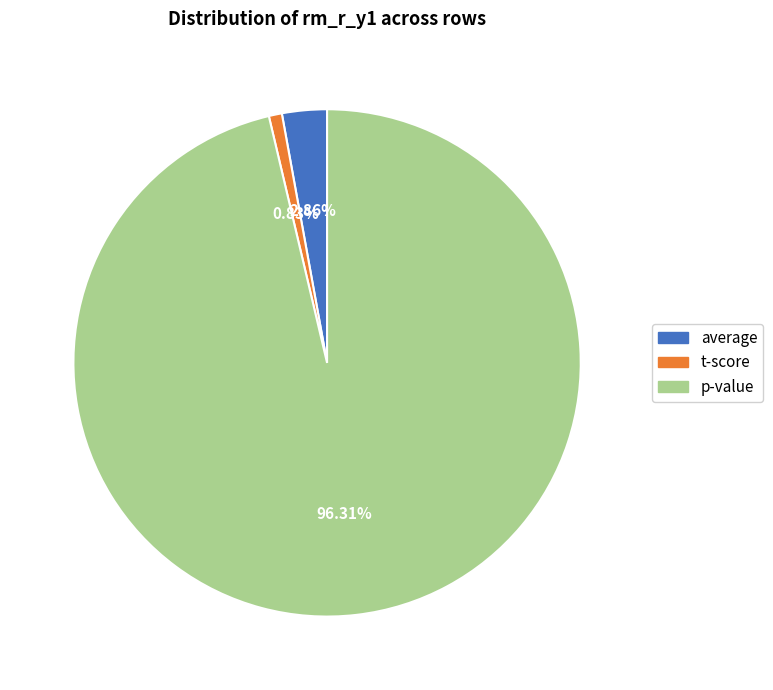

Between p-value and t-score, which is larger?

p-value